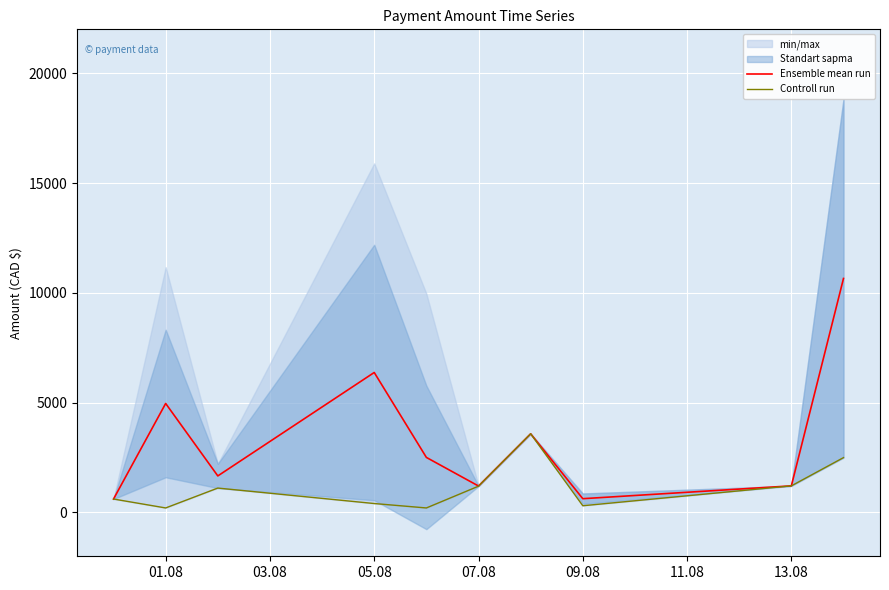

How many series are shown in this chart?

2